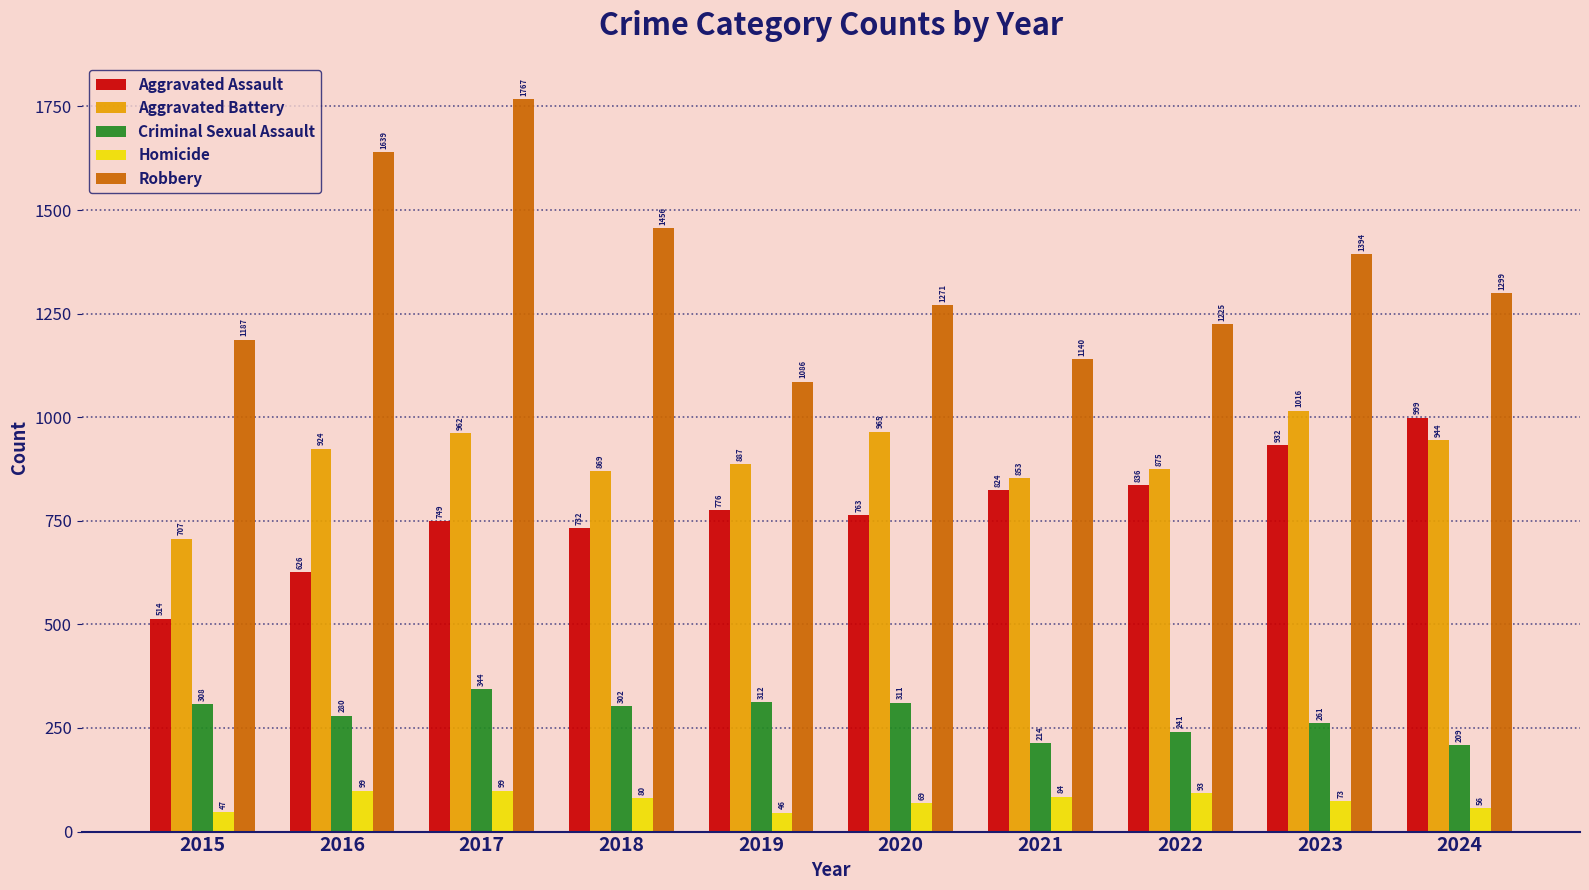

Reading left to right, transcribe all the data shown in this chart.

Aggravated Assault: 2015=514	2016=626	2017=749	2018=732	2019=776	2020=763	2021=824	2022=836	2023=932	2024=999
Aggravated Battery: 2015=707	2016=924	2017=962	2018=869	2019=887	2020=965	2021=853	2022=875	2023=1016	2024=944
Criminal Sexual Assault: 2015=308	2016=280	2017=344	2018=302	2019=312	2020=311	2021=214	2022=241	2023=261	2024=209
Homicide: 2015=47	2016=99	2017=99	2018=80	2019=46	2020=69	2021=84	2022=93	2023=73	2024=56
Robbery: 2015=1187	2016=1639	2017=1767	2018=1456	2019=1086	2020=1271	2021=1140	2022=1225	2023=1394	2024=1299